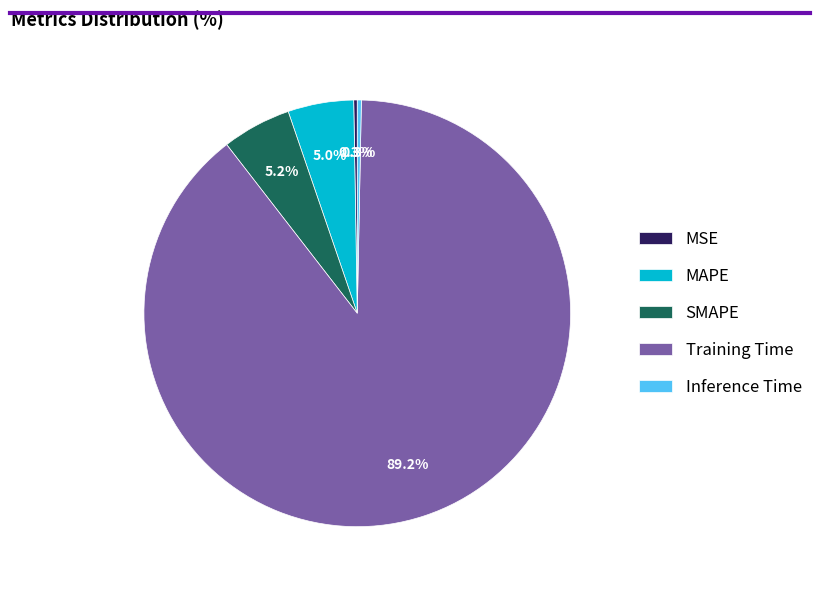

To the nearest percent, what is the difference between the largest and smallest slice percentages?

89%